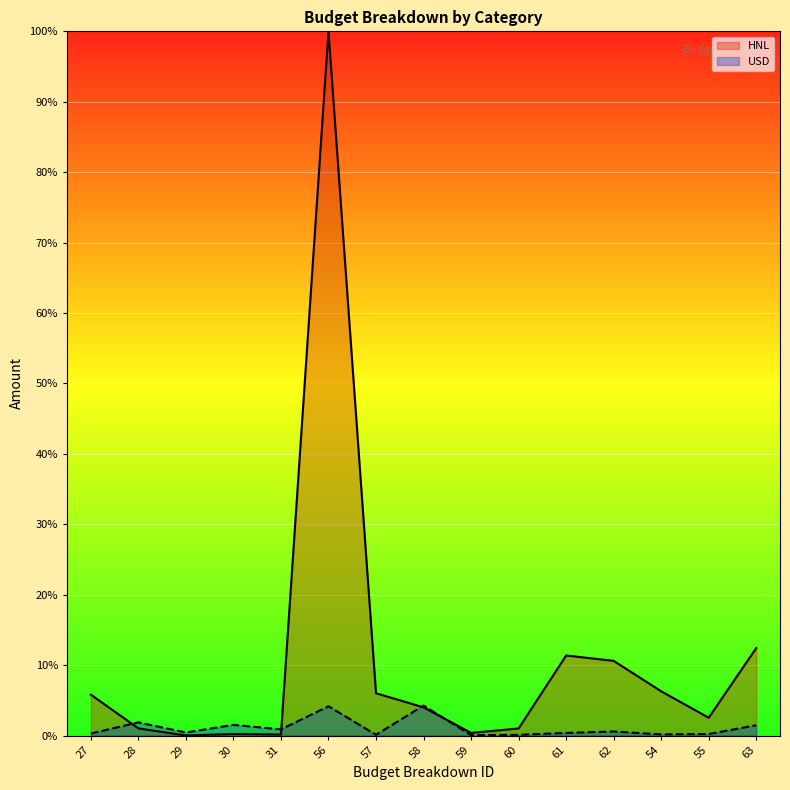

After their last crossing, which series has the higher values: USD or HNL?

HNL